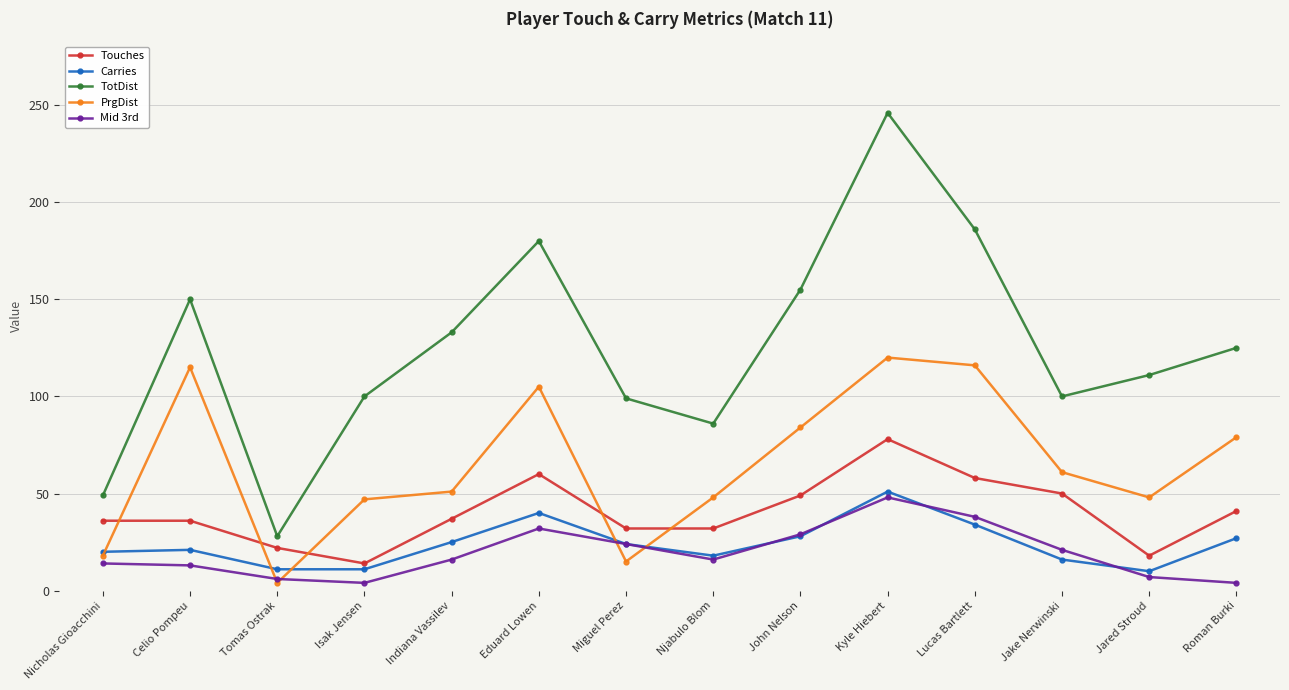

What position from the right is Indiana Vassilev?

10